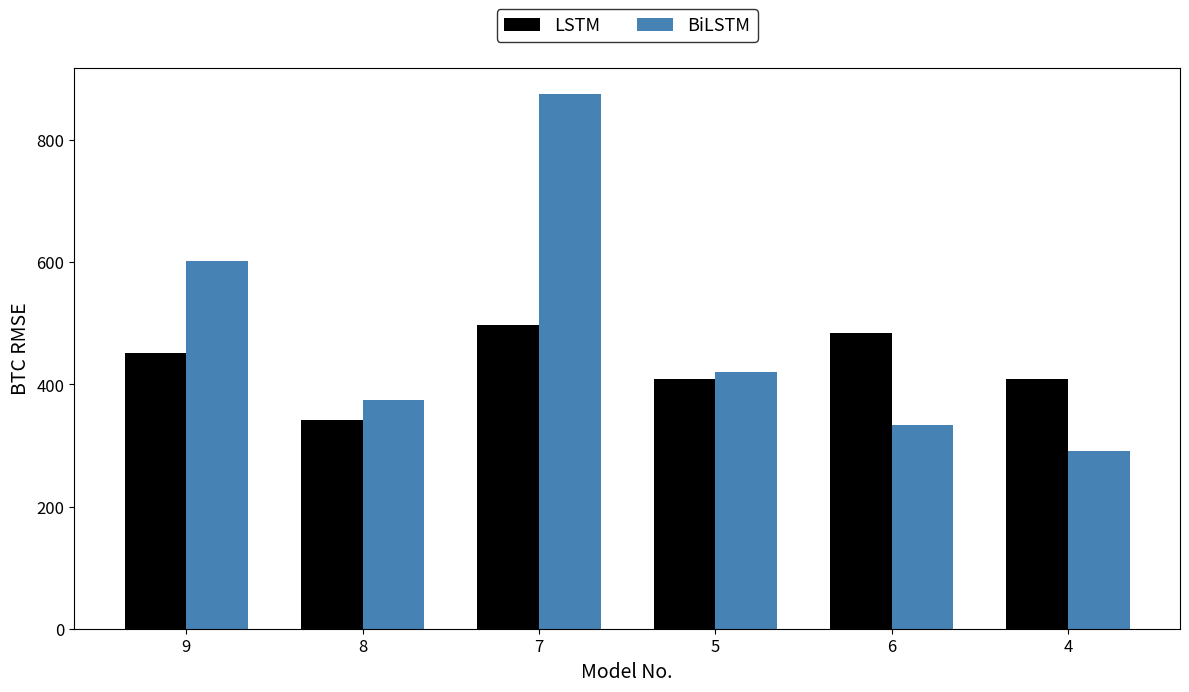

What is the maximum value shown in the chart?

875.0